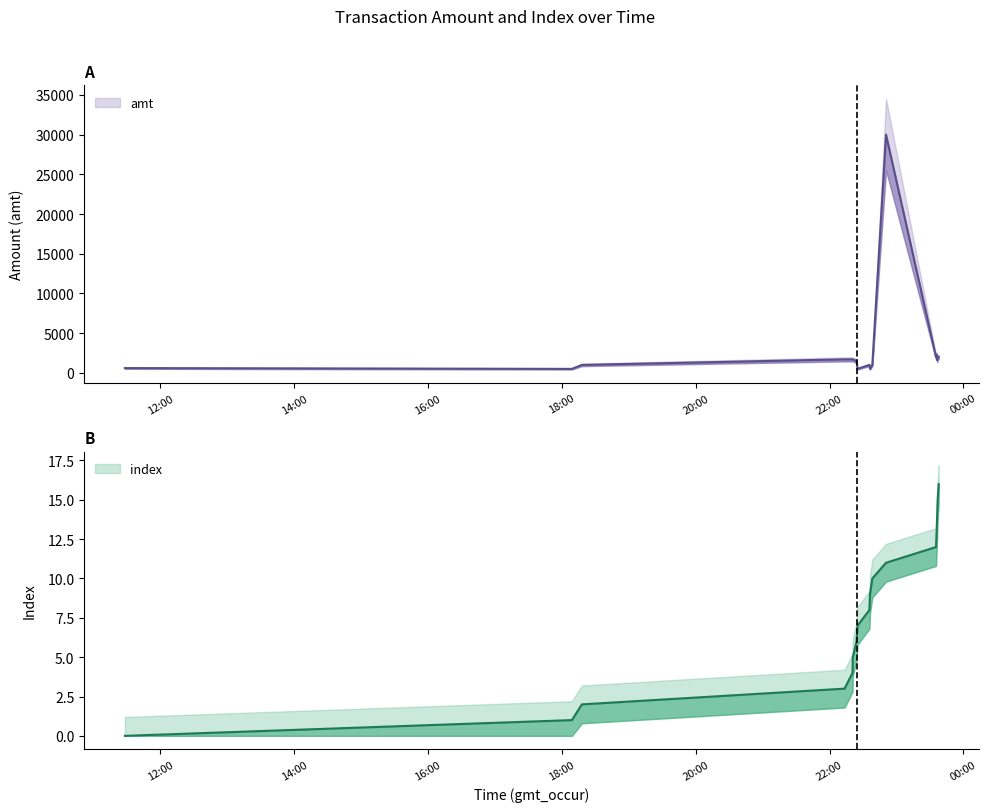

True or false: index has more than 1 points higher than both neighbors.

False